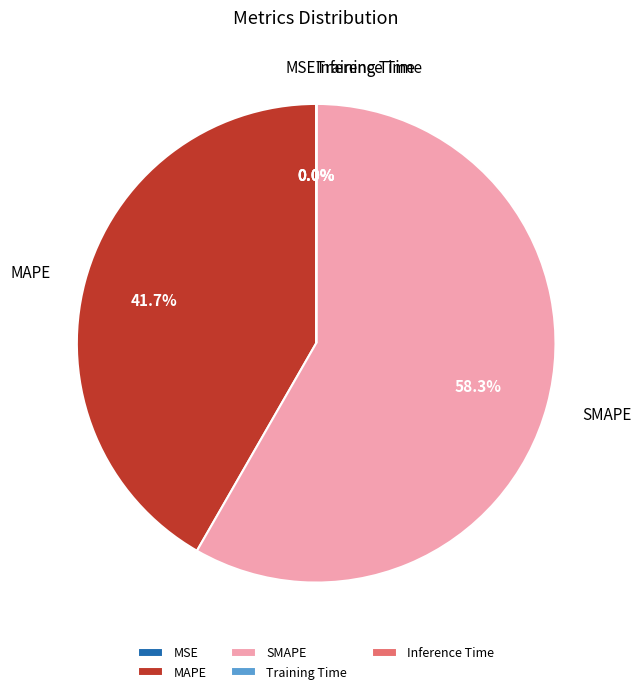

Does any single category account for the majority?

Yes